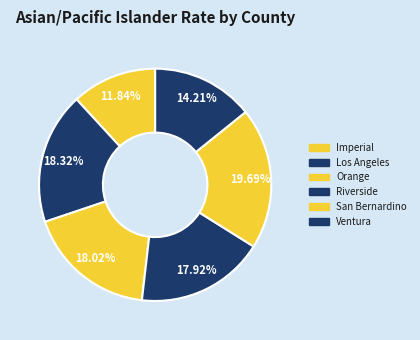

What percentage is the Imperial slice, to the nearest percent?

12%